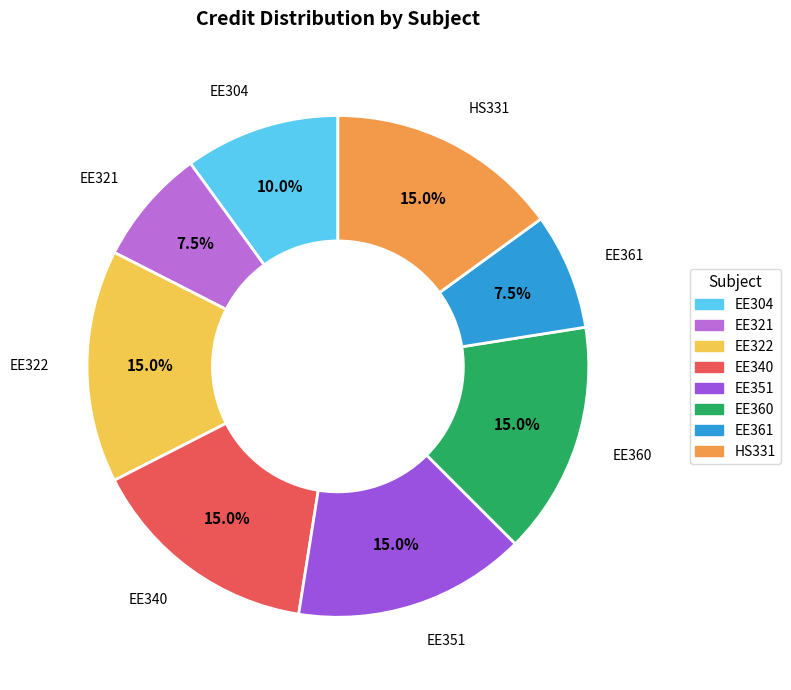

Is there a majority slice in this chart?

No